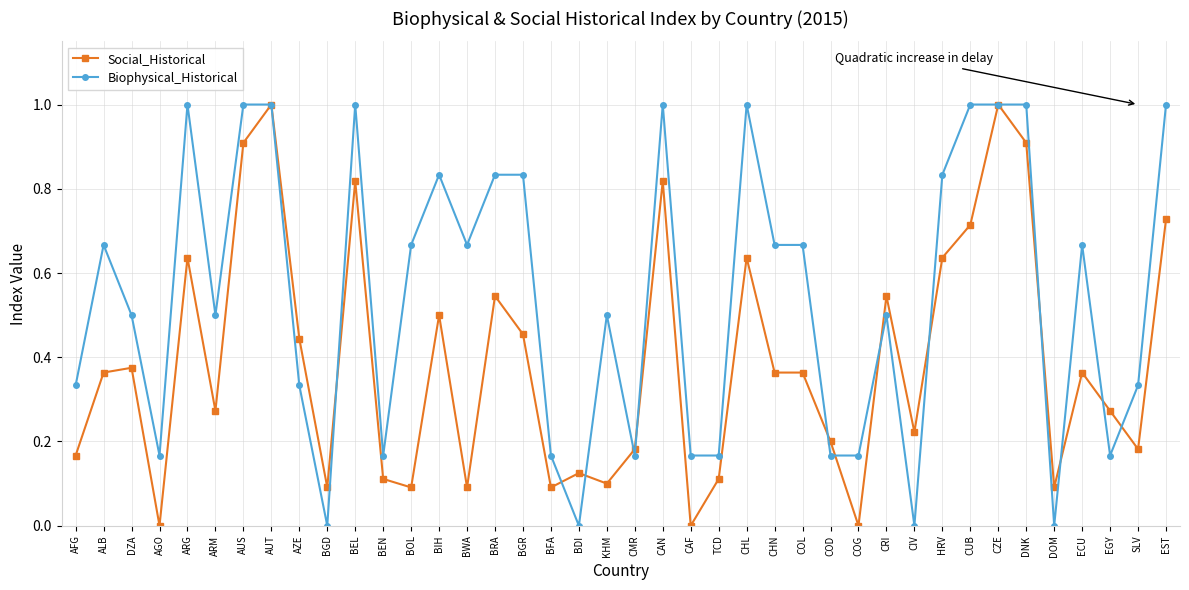

What is the maximum value shown in the chart?

1.0